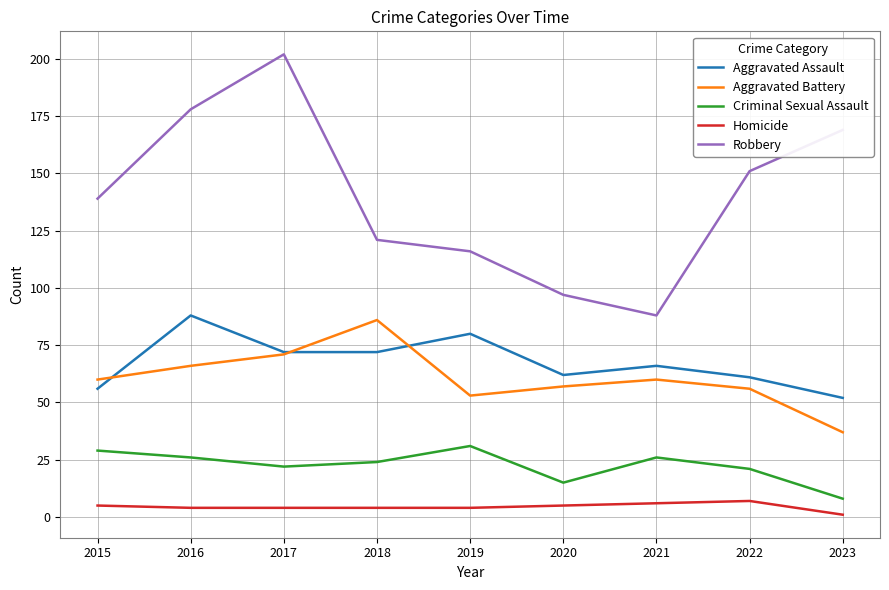

Reading left to right, list all the values displayed in this chart.

Aggravated Assault: 56	88	72	72	80	62	66	61	52
Aggravated Battery: 60	66	71	86	53	57	60	56	37
Criminal Sexual Assault: 29	26	22	24	31	15	26	21	8
Homicide: 5	4	4	4	4	5	6	7	1
Robbery: 139	178	202	121	116	97	88	151	169